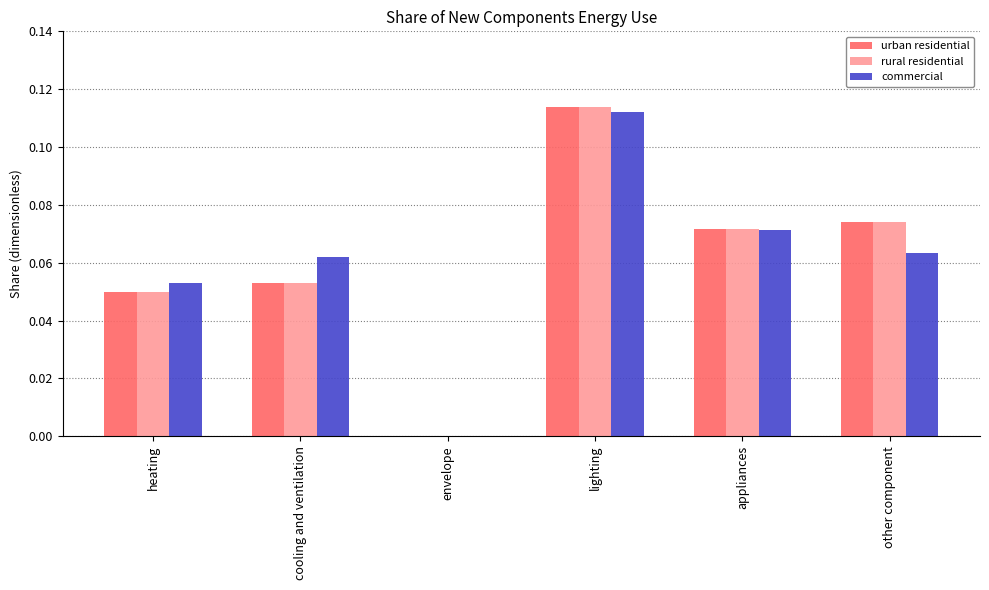

What is the sum of all rural residential values?

0.4